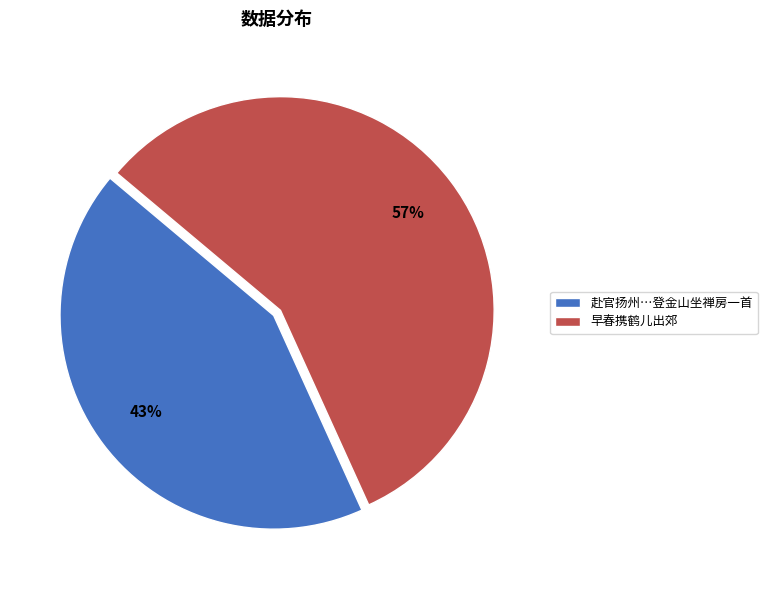

What is the smallest slice in the pie chart?

赴官扬州…登金山坐禅房一首